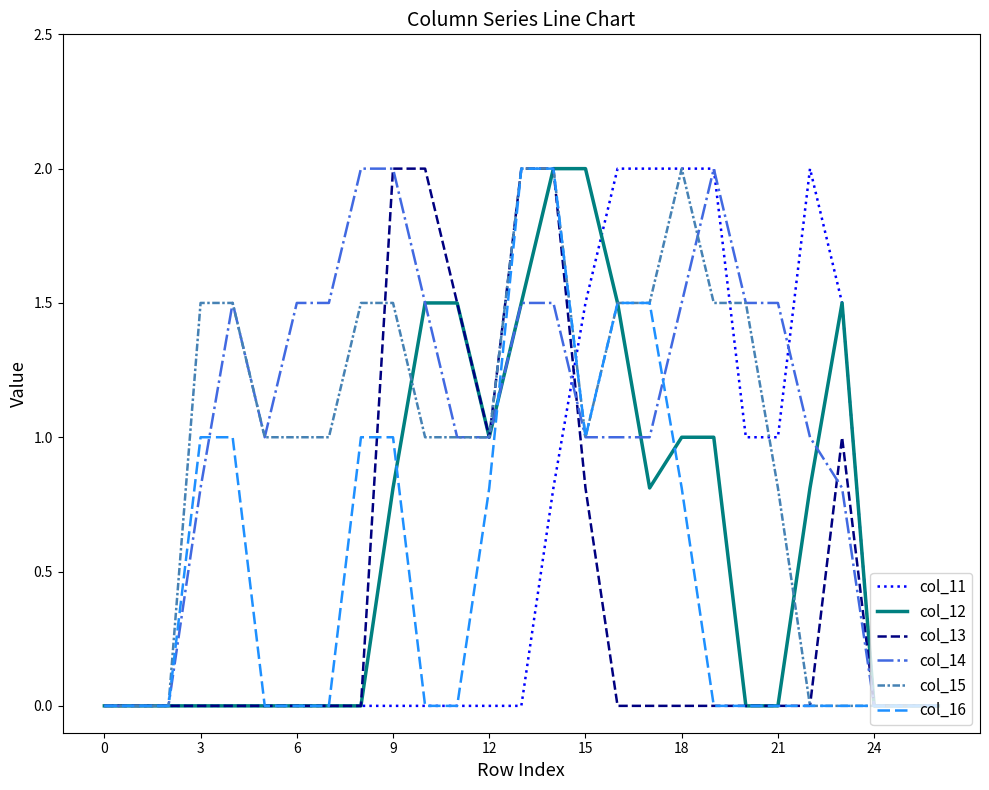

What is the maximum value for col_15?

2.0